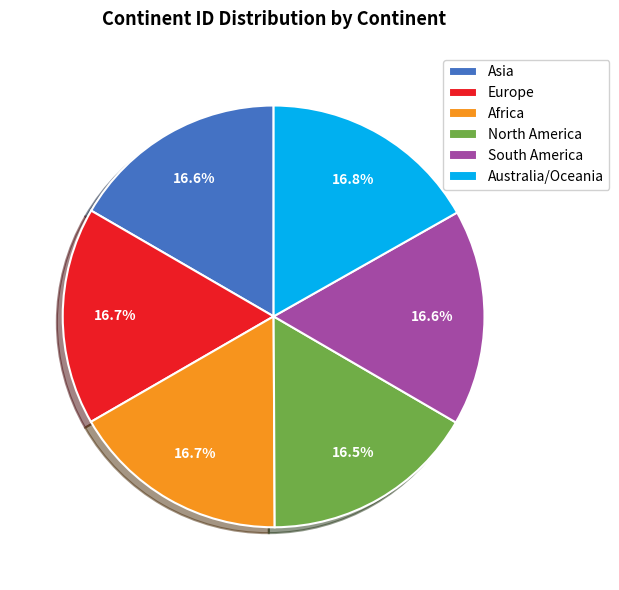

What is the ratio of the value at Europe to the value at Asia?

1.0